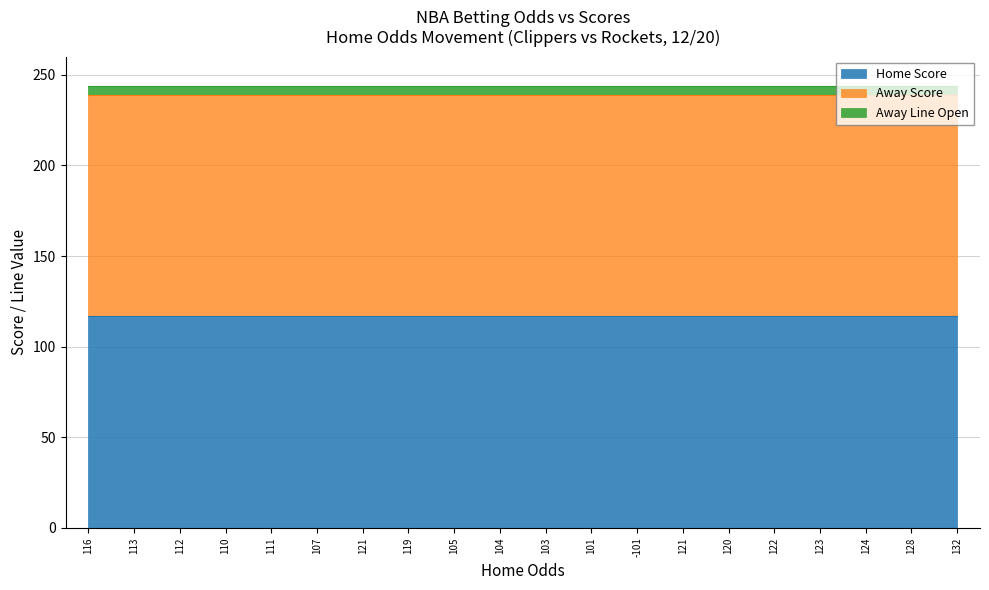

What is the sum of the Home Score values at 121 and 101?

234